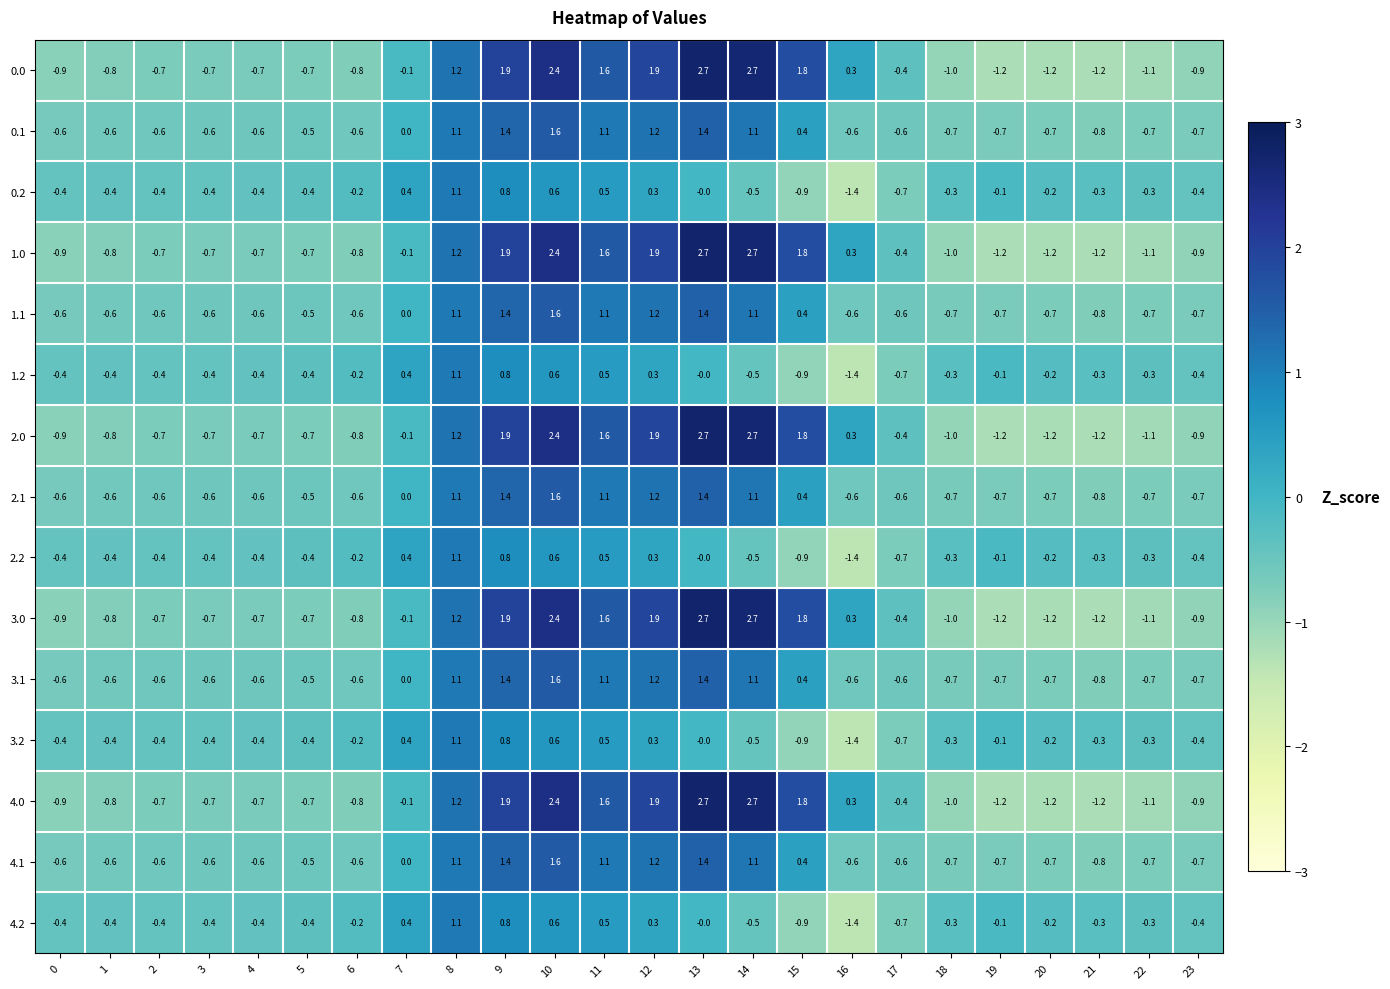

Read the 1.1 value at 8.

1.1